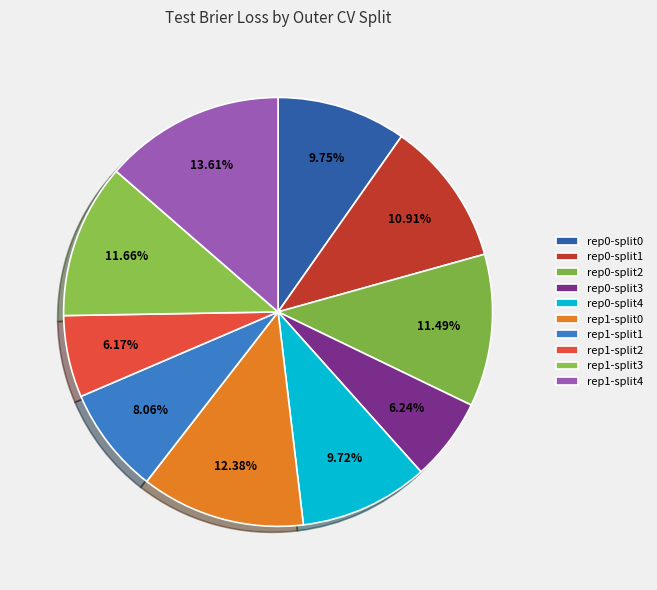

What is the smallest slice in the pie chart?

outer-repetition1_outer-split2